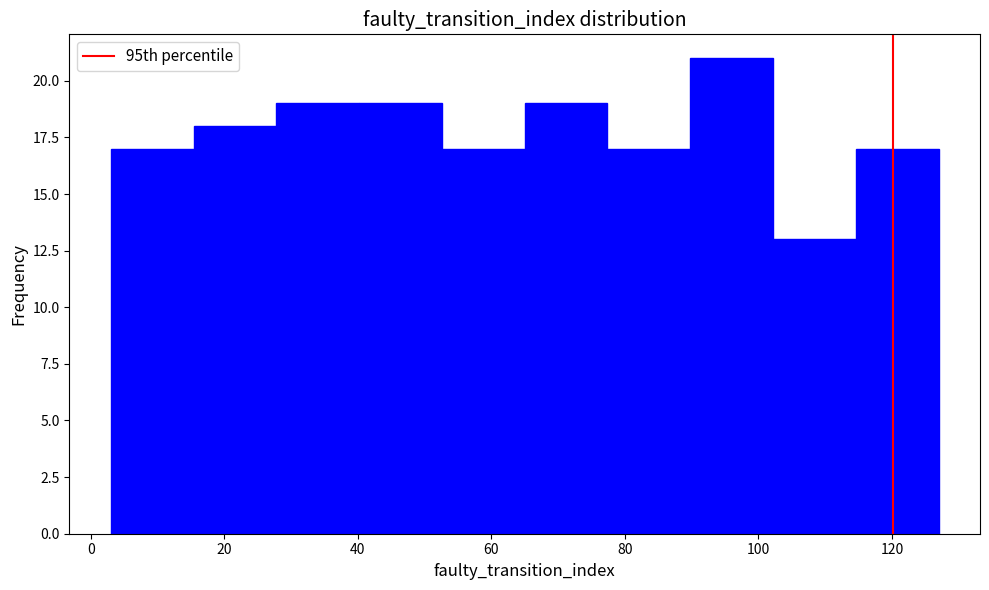

Over which range of the x-axis is the bar tallest?

89.8 to 102.2